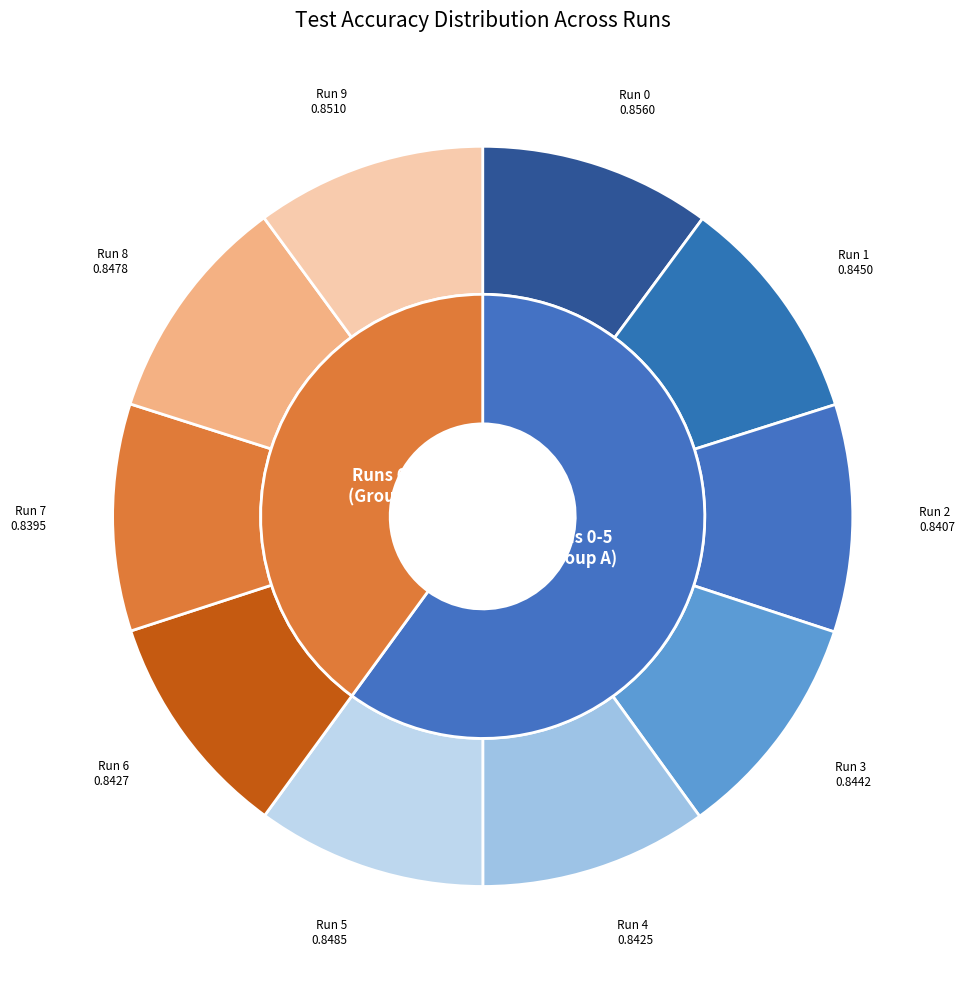

The 9 slice represents 10% of the pie. True or false?

True